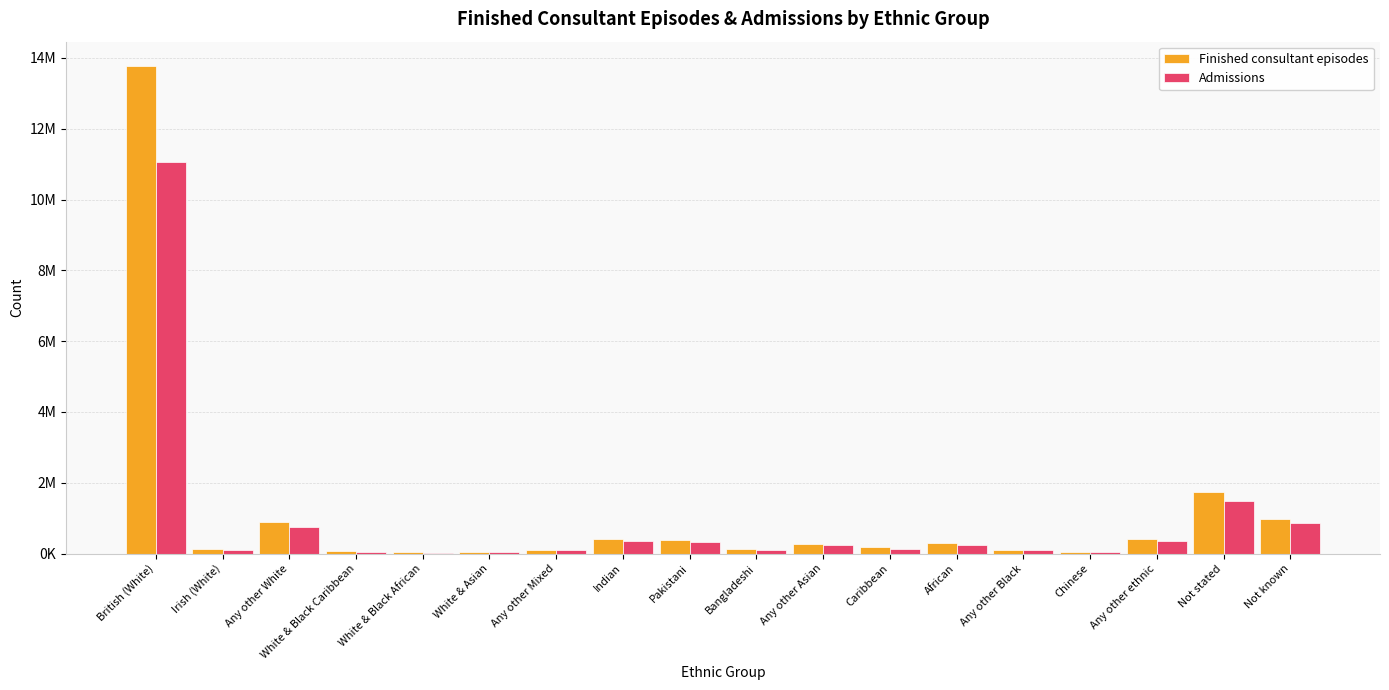

Which series has the largest total across all categories?

Finished consultant episodes